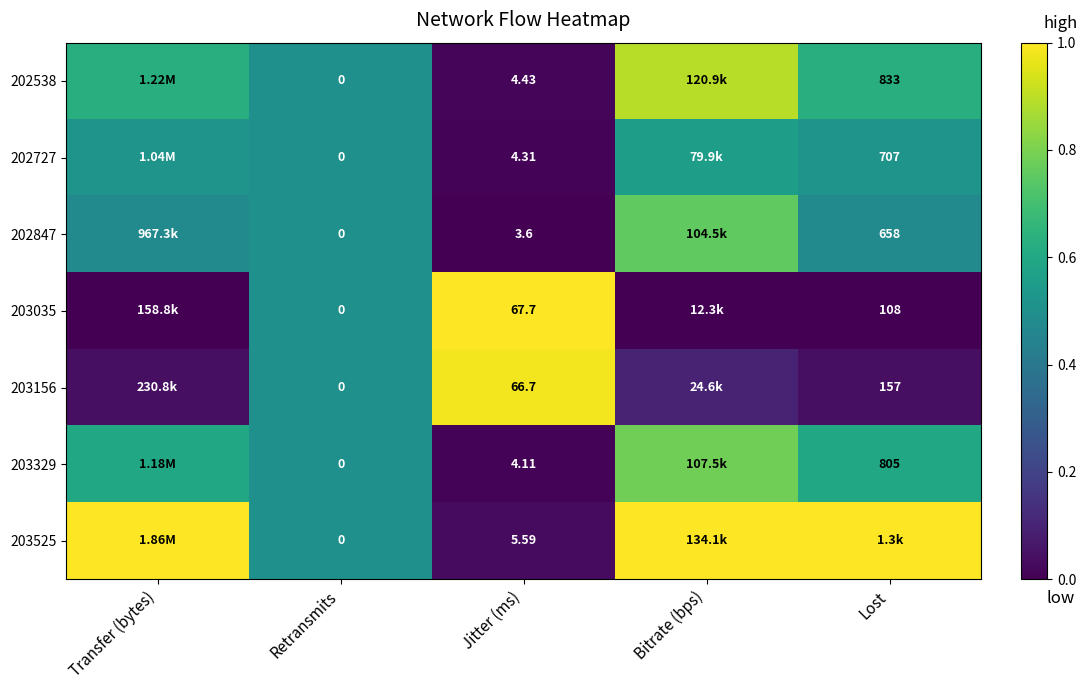

Is the value of 203156 at Jitter (ms) greater than the value of 203525 at Jitter (ms)?

Yes